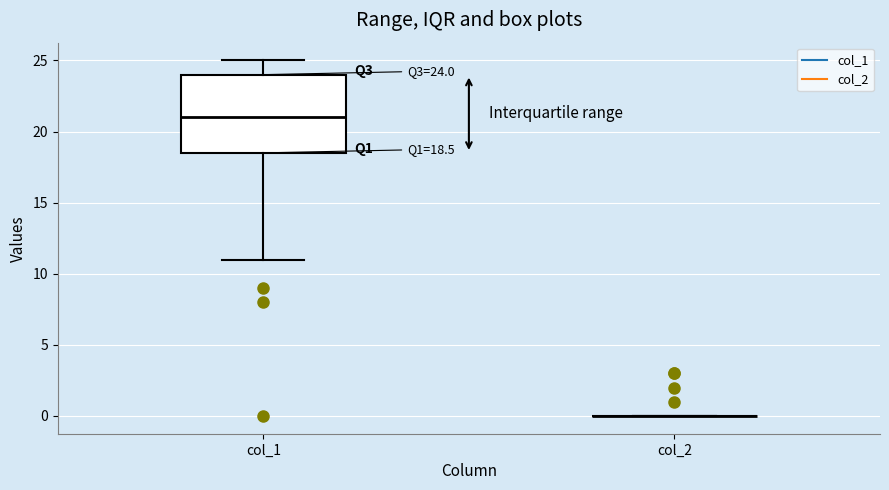

Comparing the boxes themselves (not the whiskers), which one is the tallest?

col_1